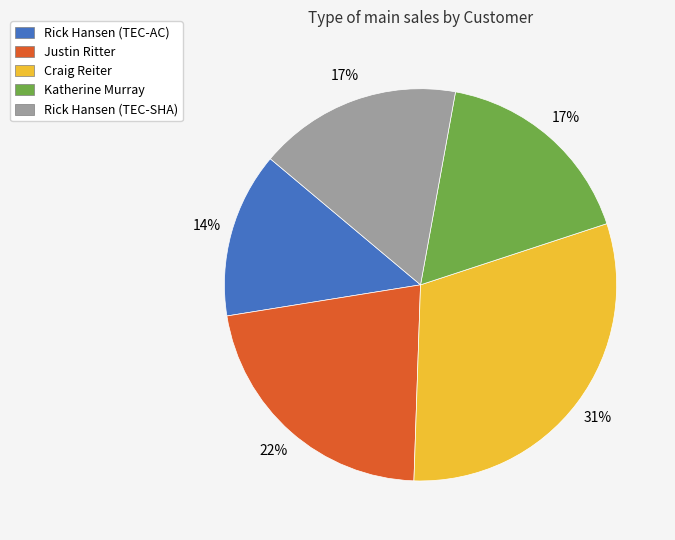

What is the smallest slice in the pie chart?

Rick Hansen (TEC-AC)